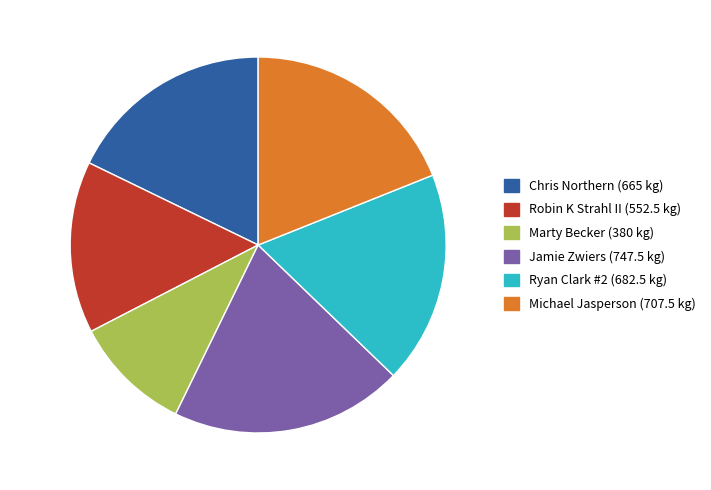

Count the number of slices in the pie.

6